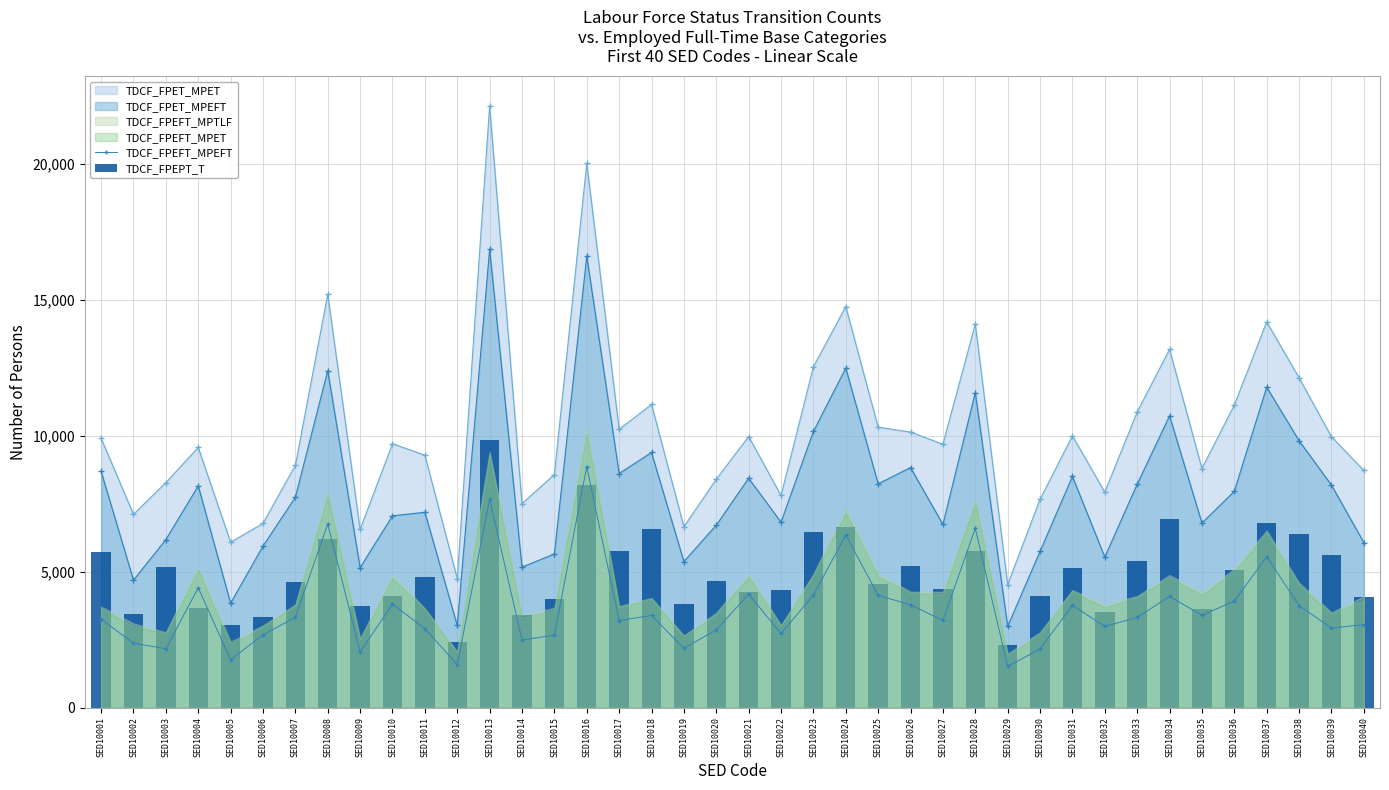

How many data points in TDCF_FPEFT_MPEFT are less than 3318?

20